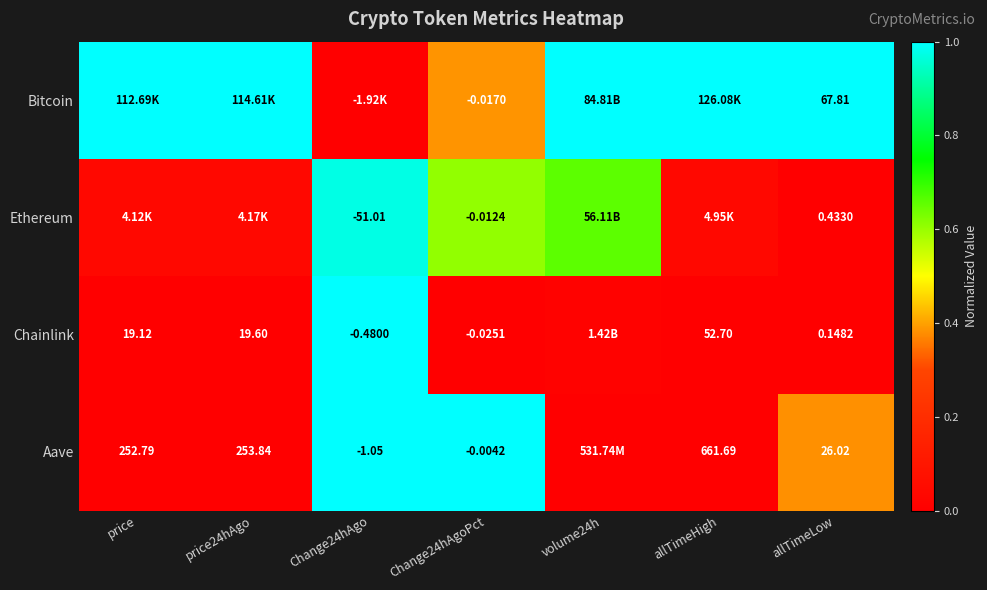

At Change24hAgoPct, list the series in order from smallest to largest.

Chainlink, Bitcoin, Ethereum, Aave